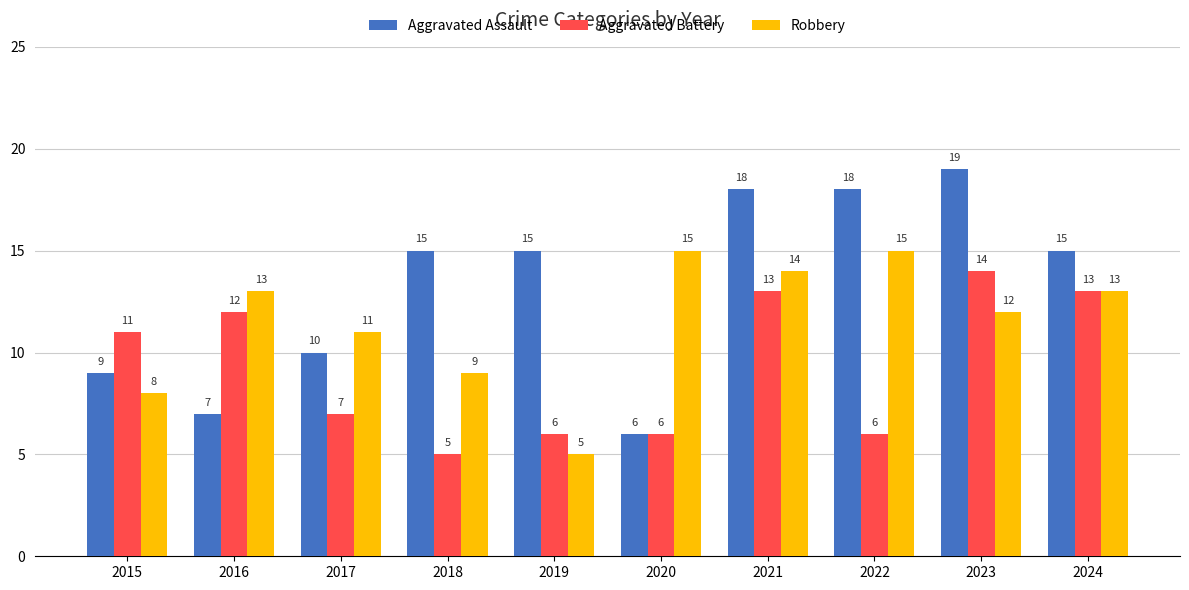

What is the total value across all series at 2016?

32